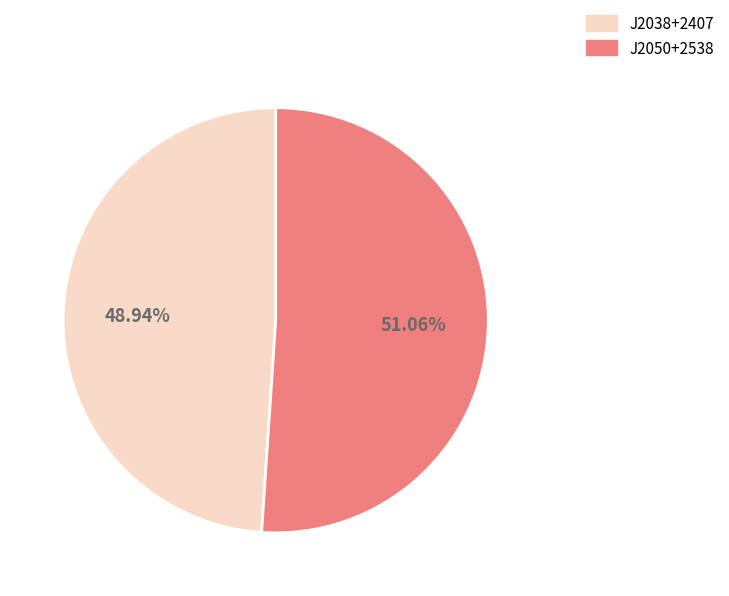

How many segments does this pie chart have?

2